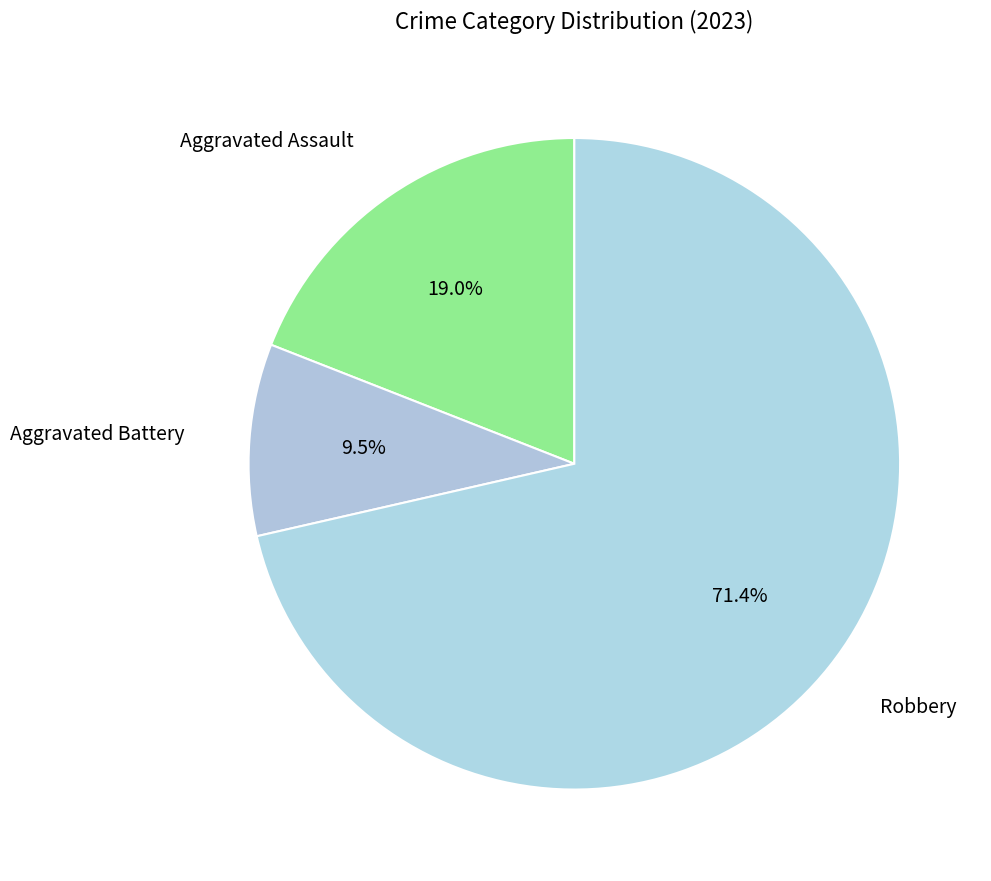

How many slices are in this pie chart?

3